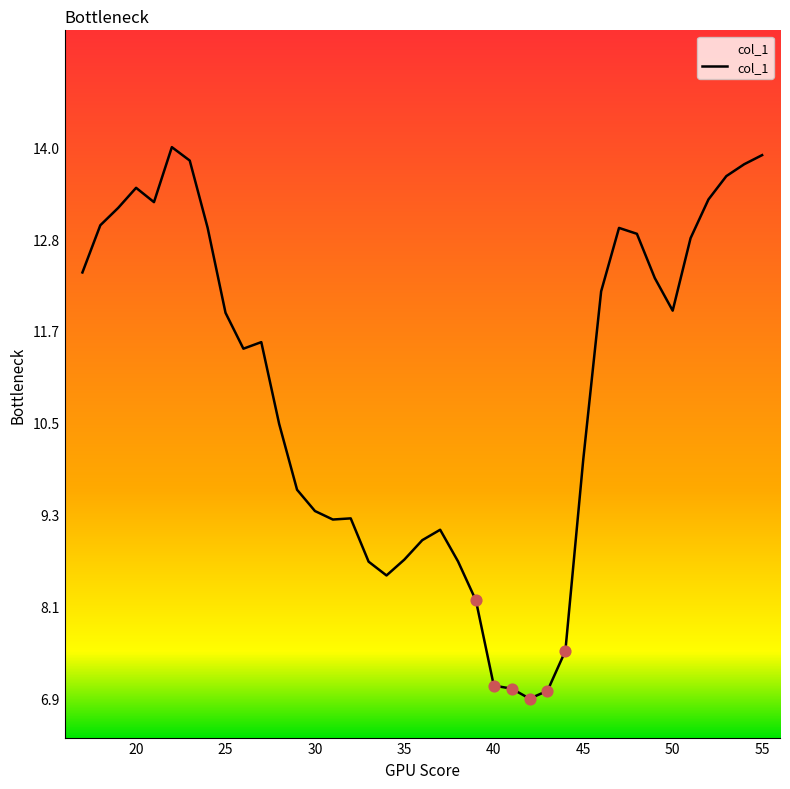

What is the minimum value shown in the chart?

6.9